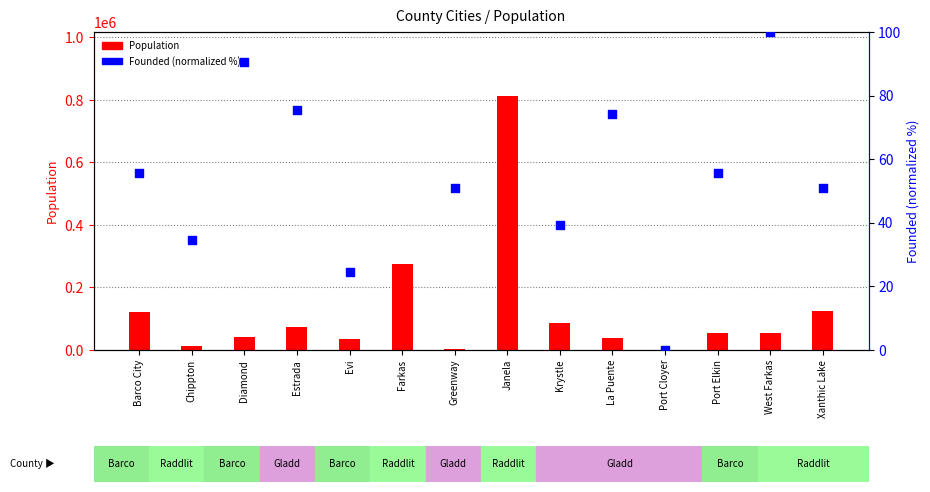

What are all the series names shown in the legend?

Population, Founded (normalized %)